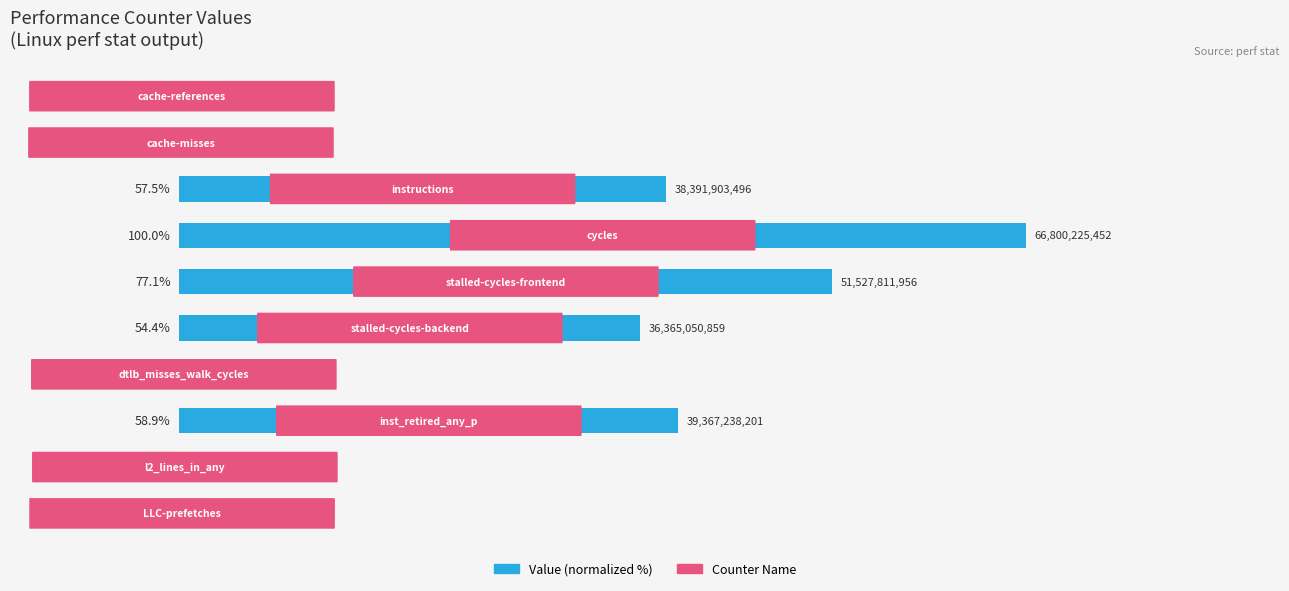

What is the maximum value shown in the chart?

100.0